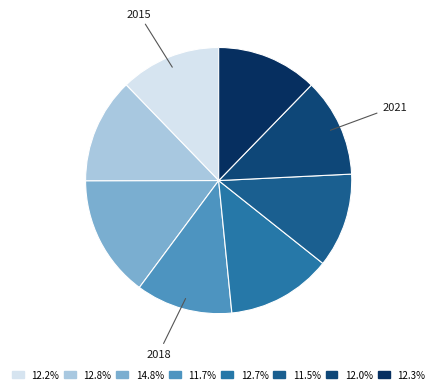

Count the number of slices in the pie.

8